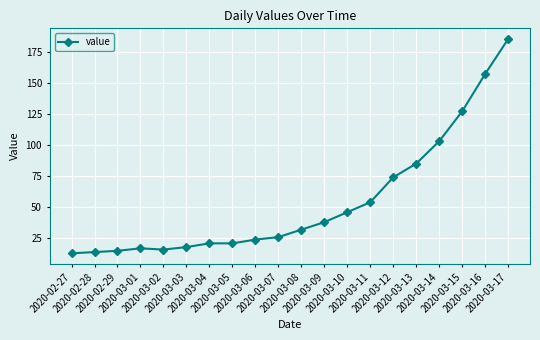

What is the value of the 8th point from the left?

21